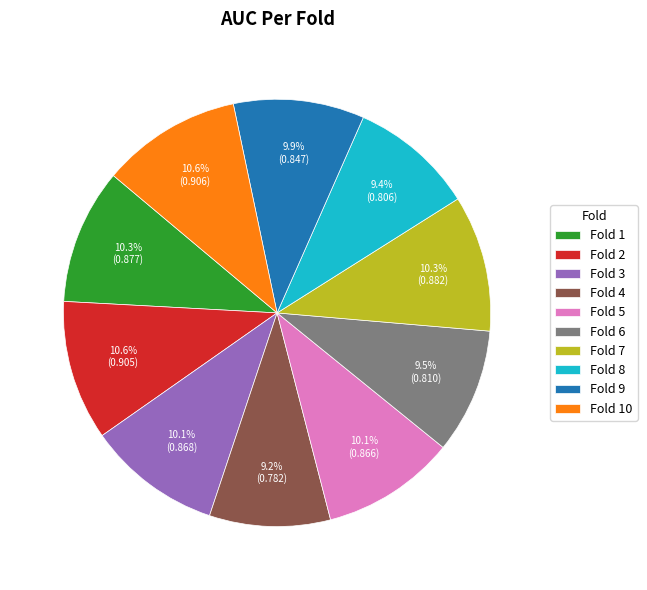

To the nearest percent, what portion does Fold 3 represent?

10%